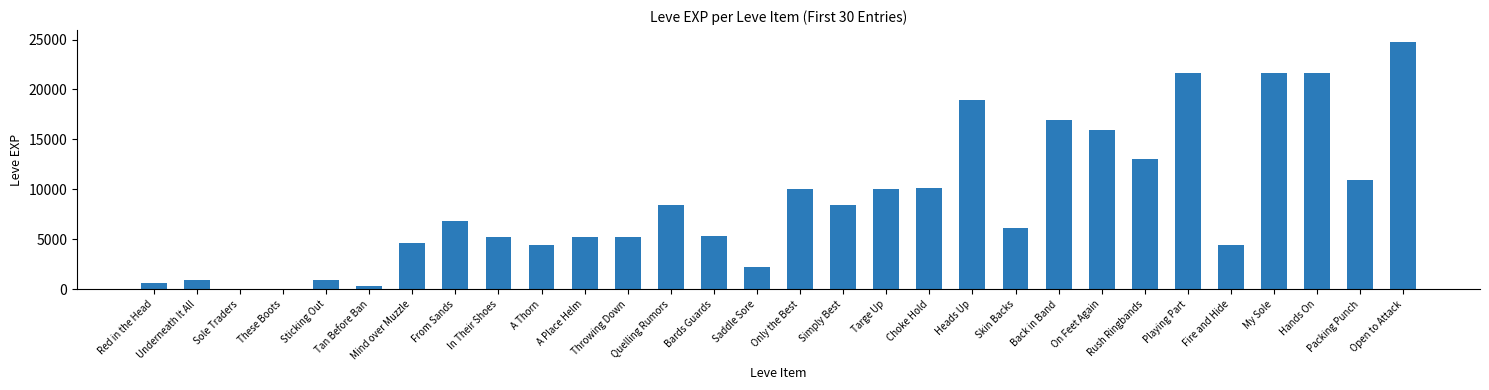

How many data points does each series have?

30